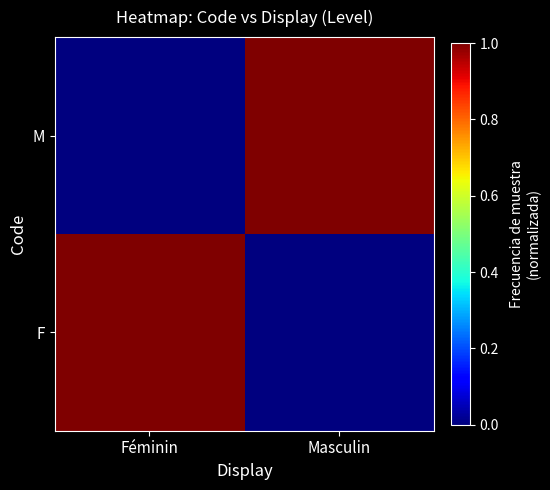

Which label corresponds to the largest value in the chart?

Féminin